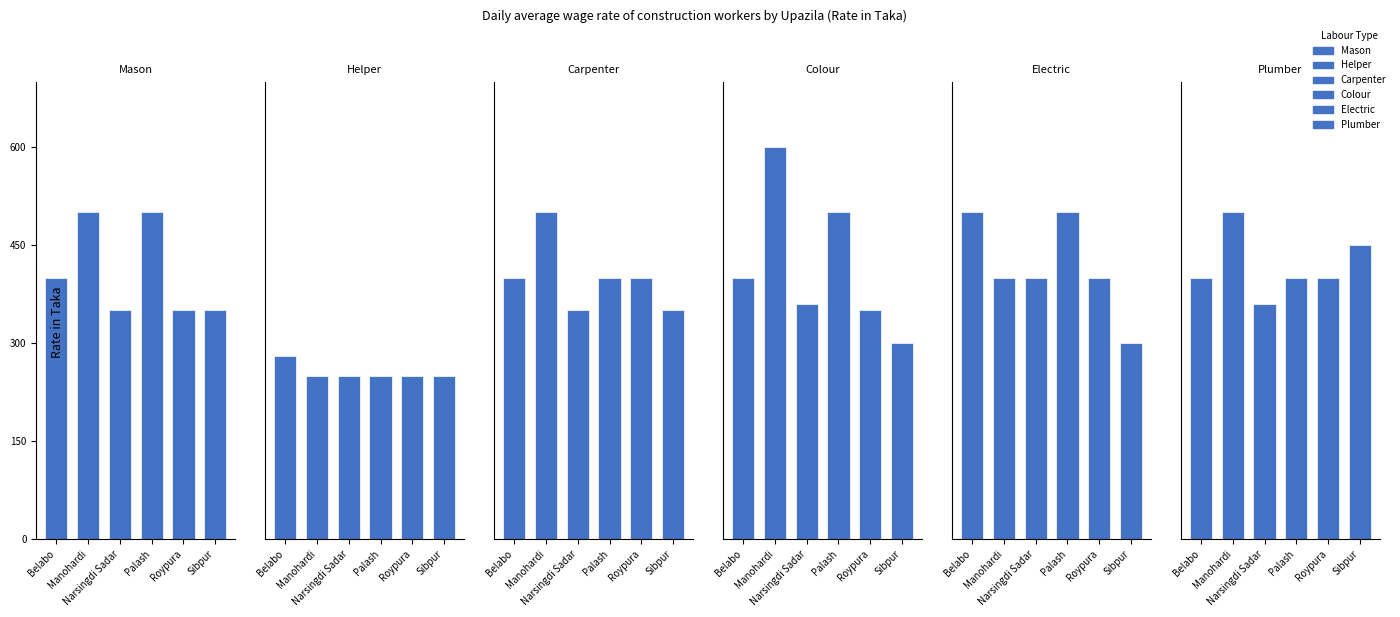

Rank the series at Sibpur from highest to lowest value.

Plumber, Mason, Carpenter, Colour, Electric, Helper